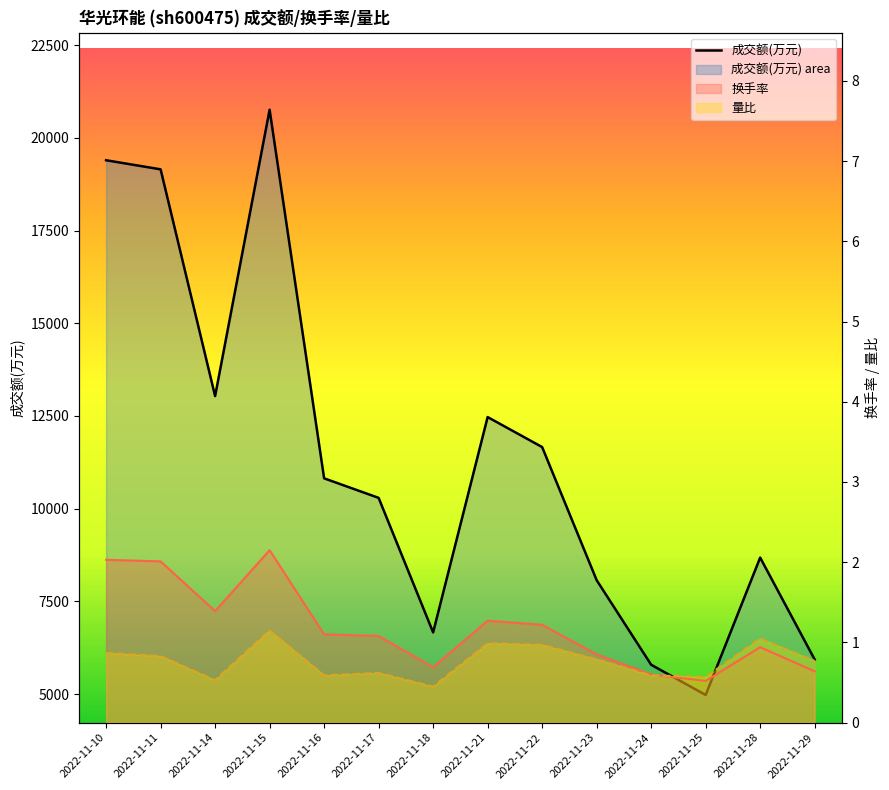

Does the chart have visible grid lines?

No